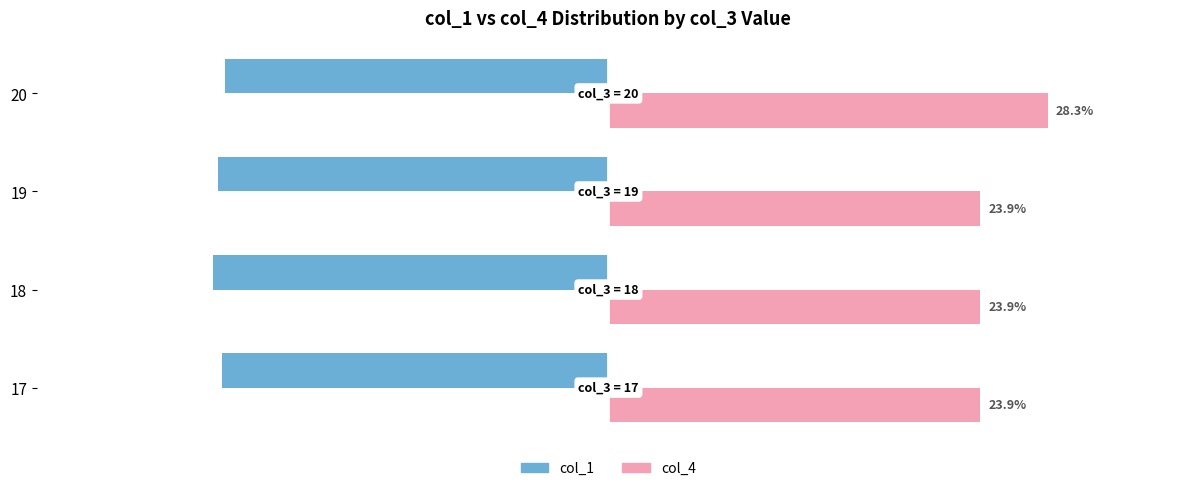

Rank the series at 17 from lowest to highest value.

col_1, col_4